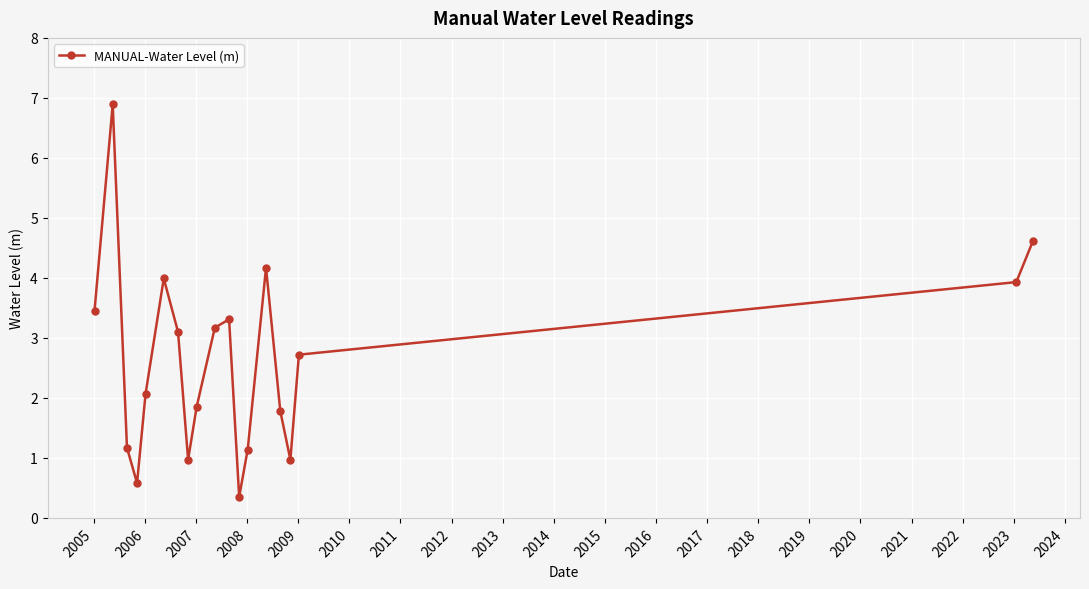

True or false: there are more than 2 points higher than both neighbors.

True